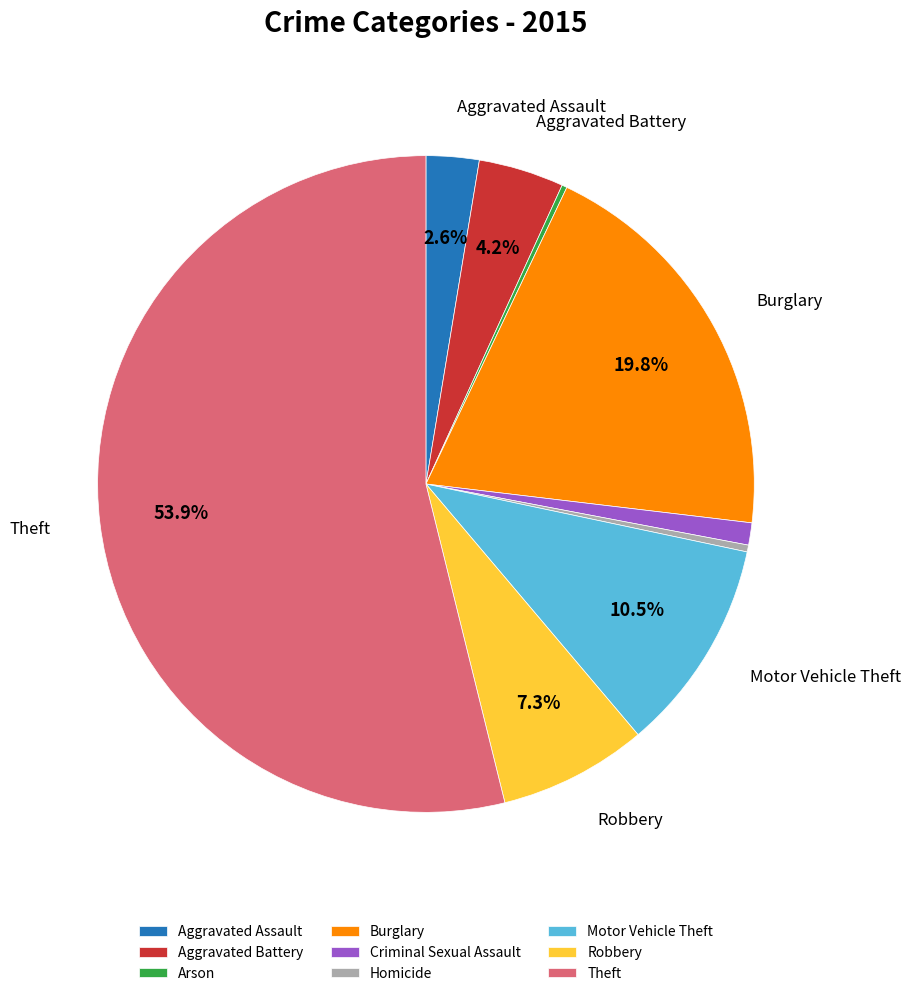

What is the total percentage of Aggravated Battery and Theft?

58.1%